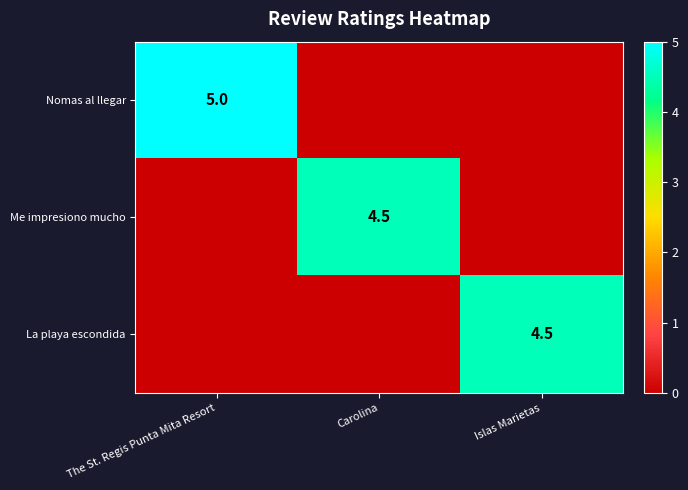

The value of Me impresiono mucho at Carolina is 6.0. True or false?

False